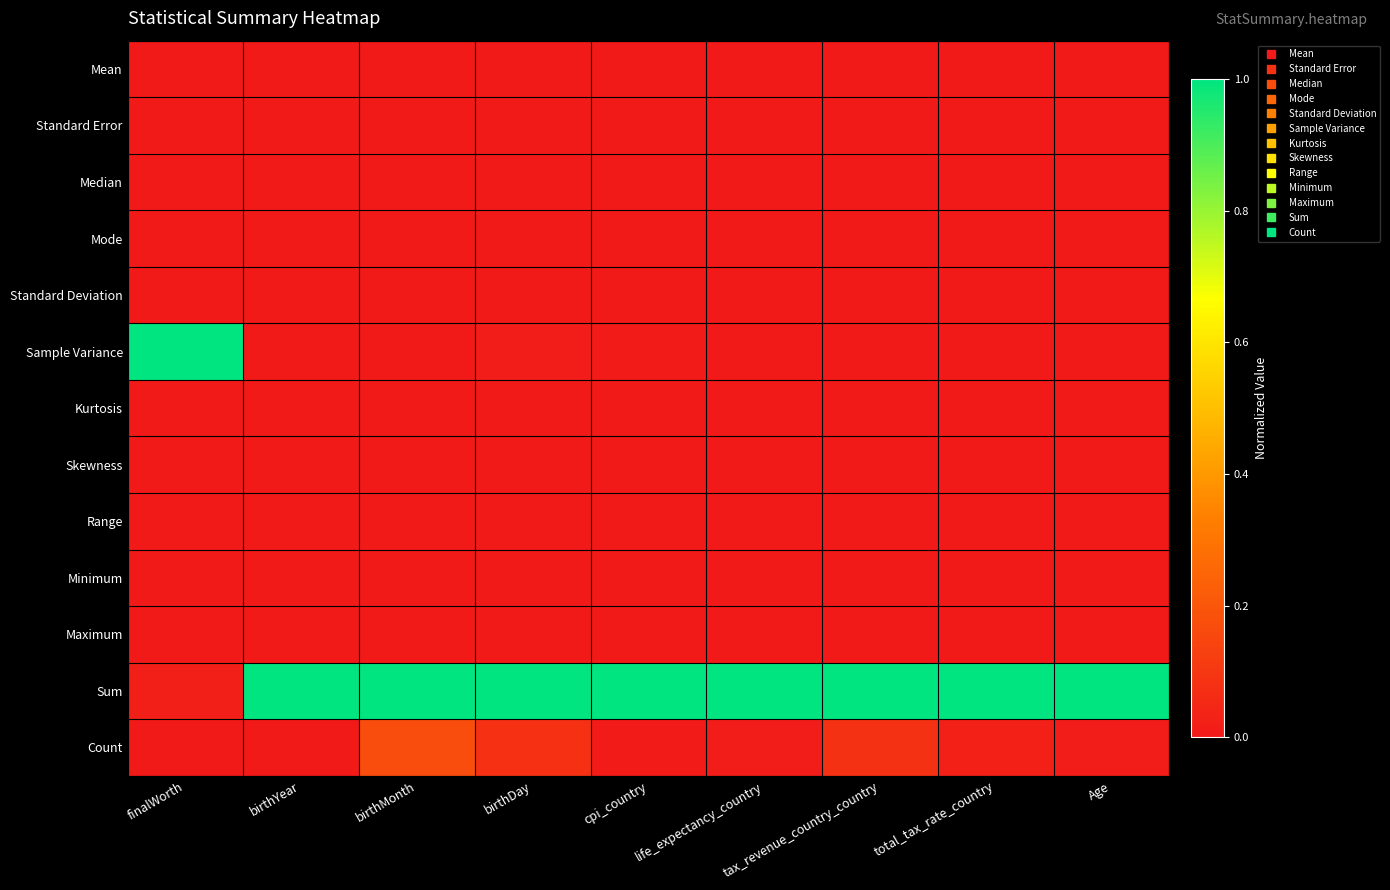

At how many categories does at least one series exceed 0?

9